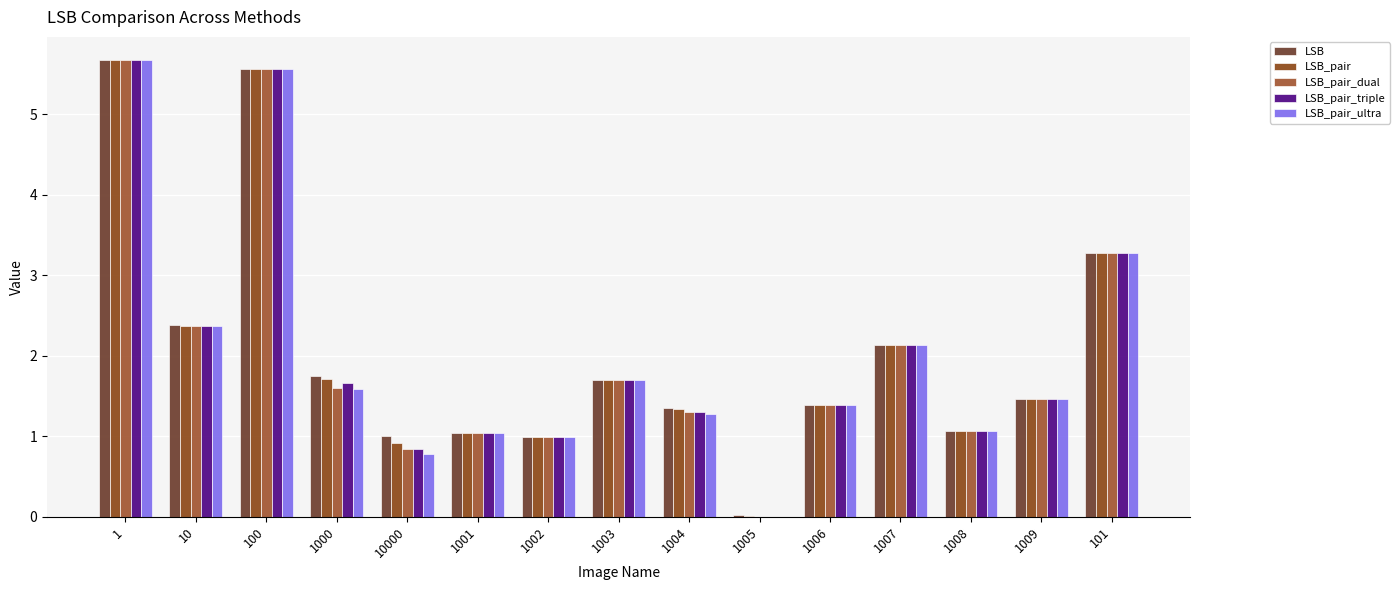

What is the total value across all series at 1007?

10.7